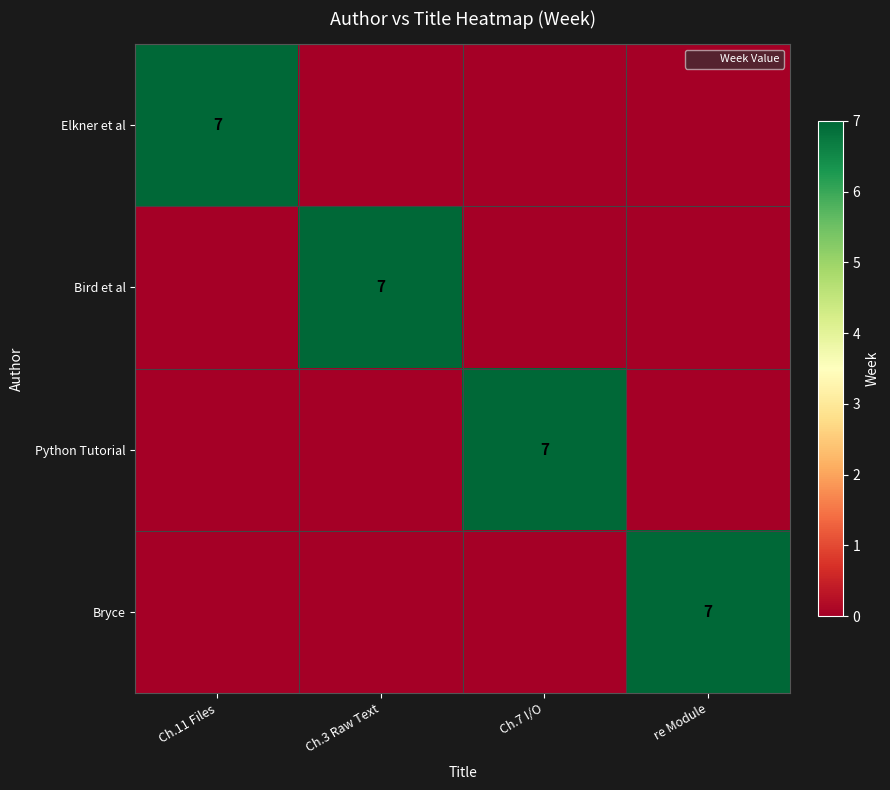

True or false: Bird et al has a value of 4 at Ch.7 I/O.

False